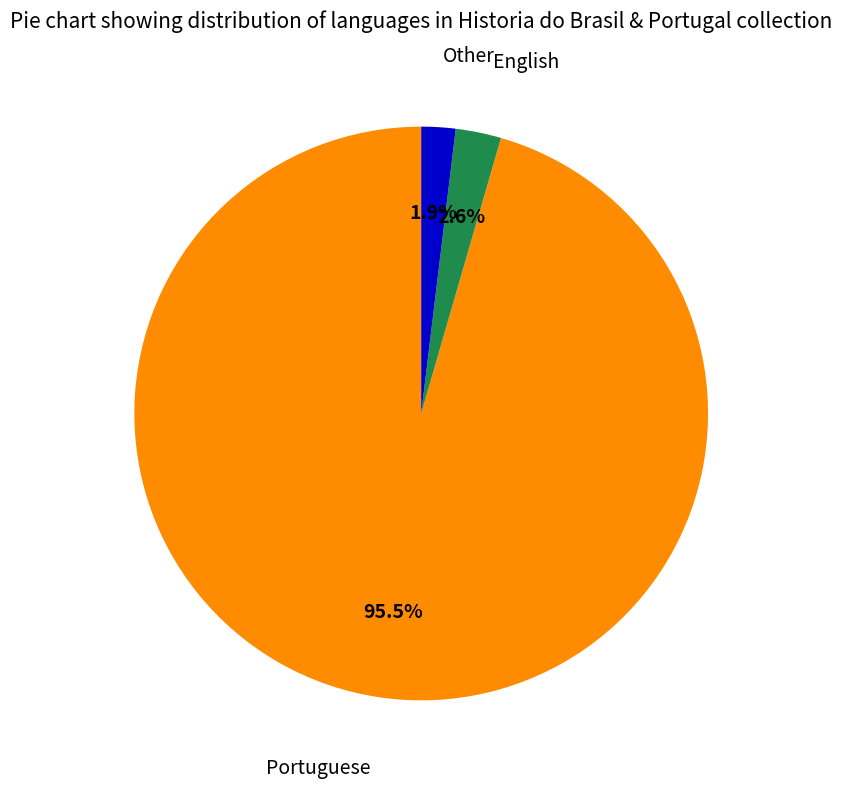

Does any single category account for the majority?

Yes